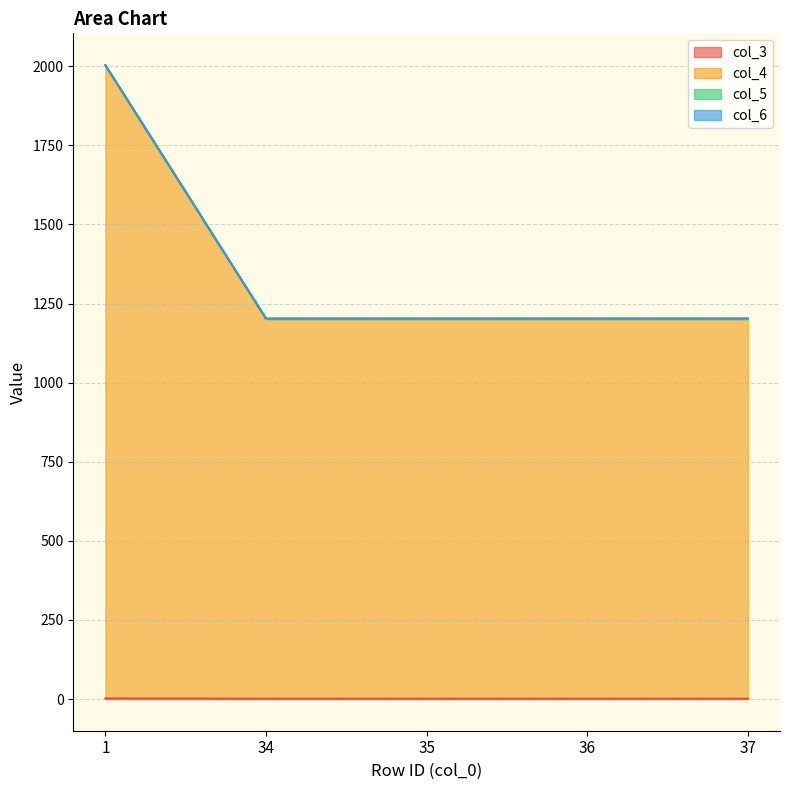

Where is col_3 nearest to the value 1?

34